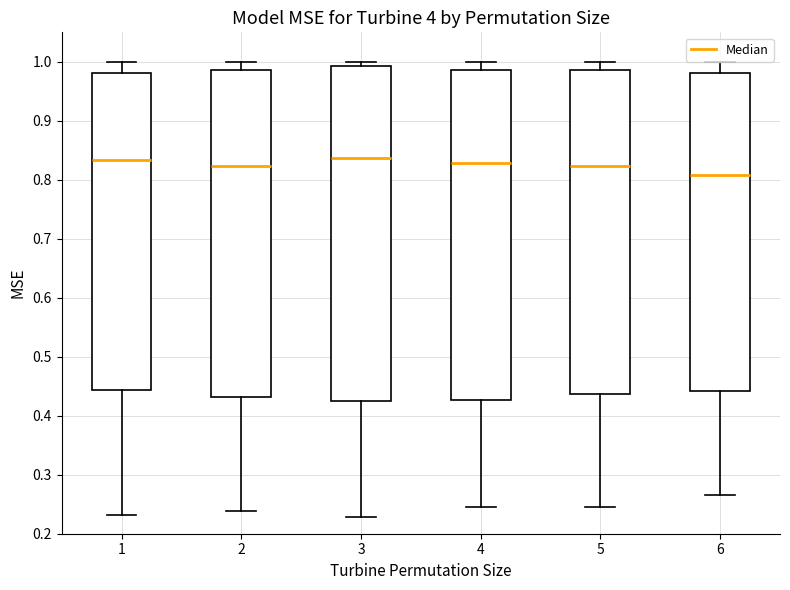

Reading left to right, transcribe this box plot: for each box, give where its median line is, the range the box spans, and where its two whiskers end, as read against the y-axis. The values are not printed on the chart, so give them approximately, as read against the axis.

1: median 0.83, box 0.44 to 0.98, whiskers 0.23 to 1.00
2: median 0.82, box 0.43 to 0.99, whiskers 0.24 to 1.00
3: median 0.84, box 0.43 to 0.99, whiskers 0.23 to 1.00
4: median 0.83, box 0.43 to 0.99, whiskers 0.24 to 1.00
5: median 0.82, box 0.44 to 0.99, whiskers 0.24 to 1.00
6: median 0.81, box 0.44 to 0.98, whiskers 0.27 to 1.00